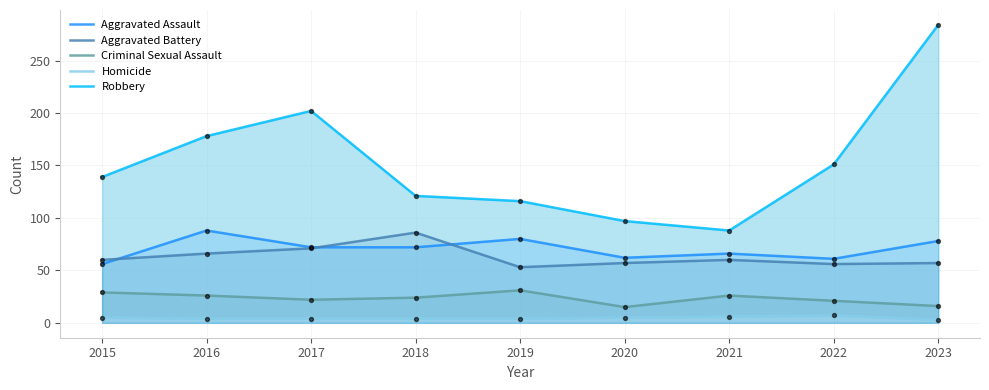

Is the value of Aggravated Assault at 2022 greater than the value of Robbery at 2017?

No